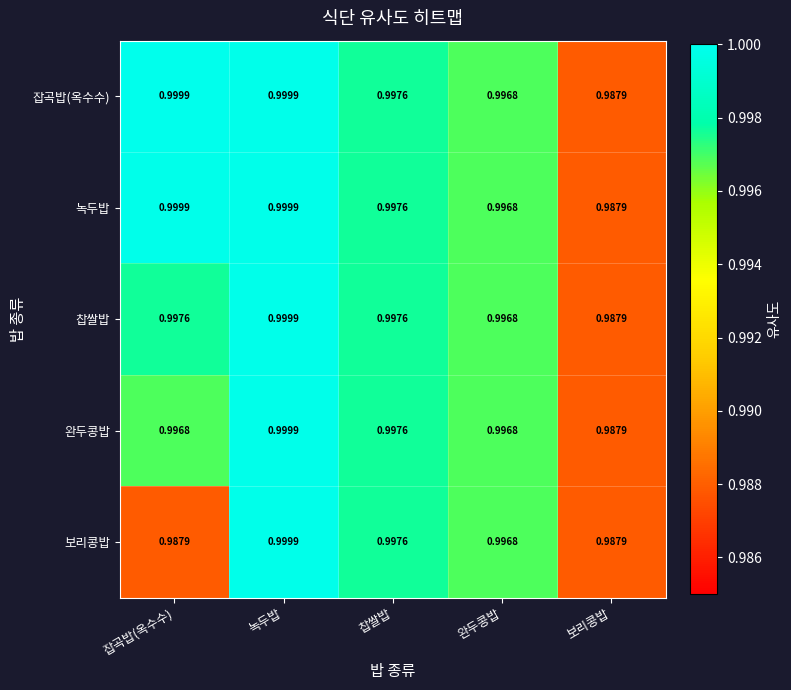

At which label is 녹두밥 closest to 0?

보리콩밥